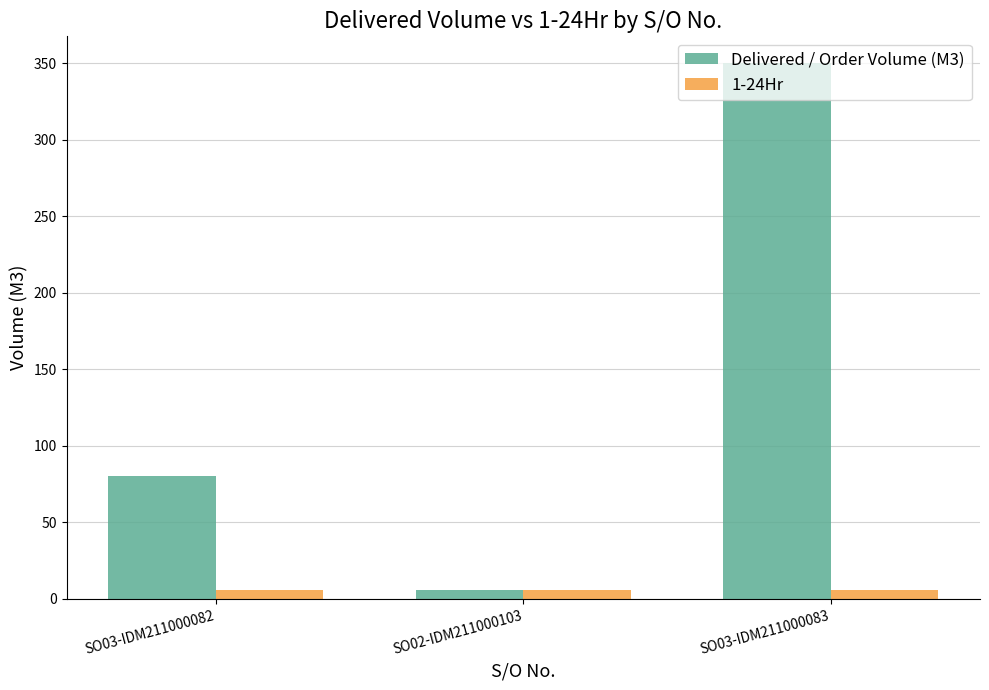

At which category is the sum across all series the highest?

SO03-IDM211000083